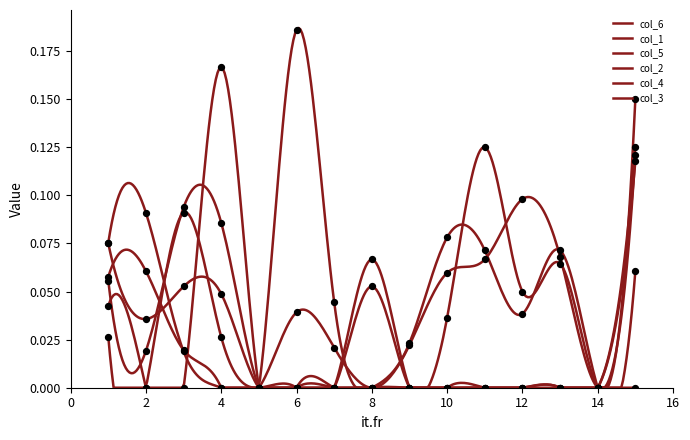

At which category is the sum across all series the highest?

15